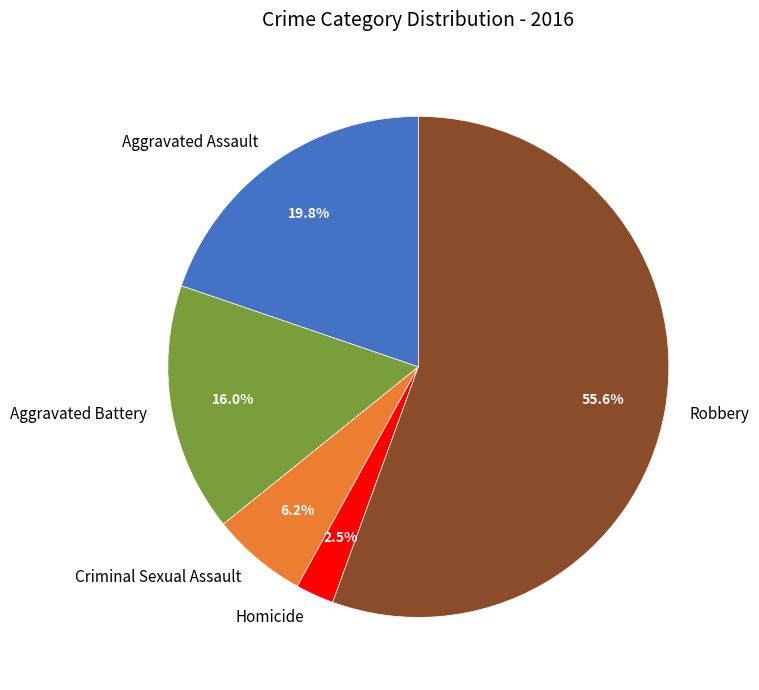

What percentage is the Aggravated Assault slice, to the nearest percent?

20%